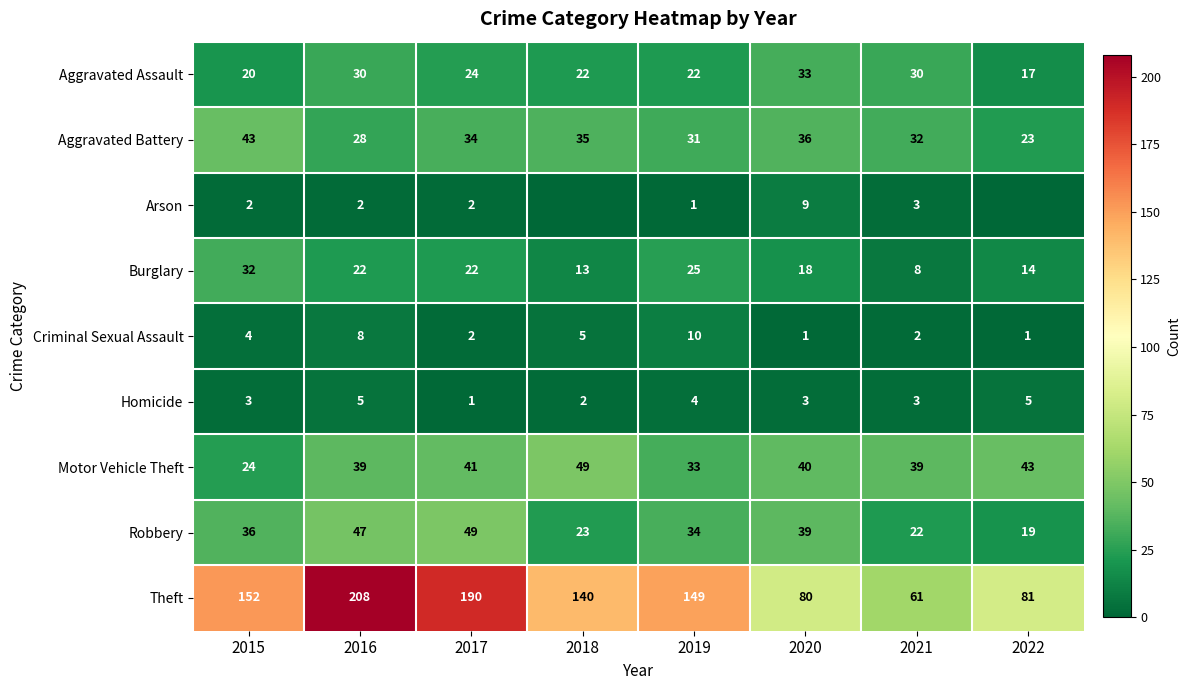

Count the number of categories in the chart.

8